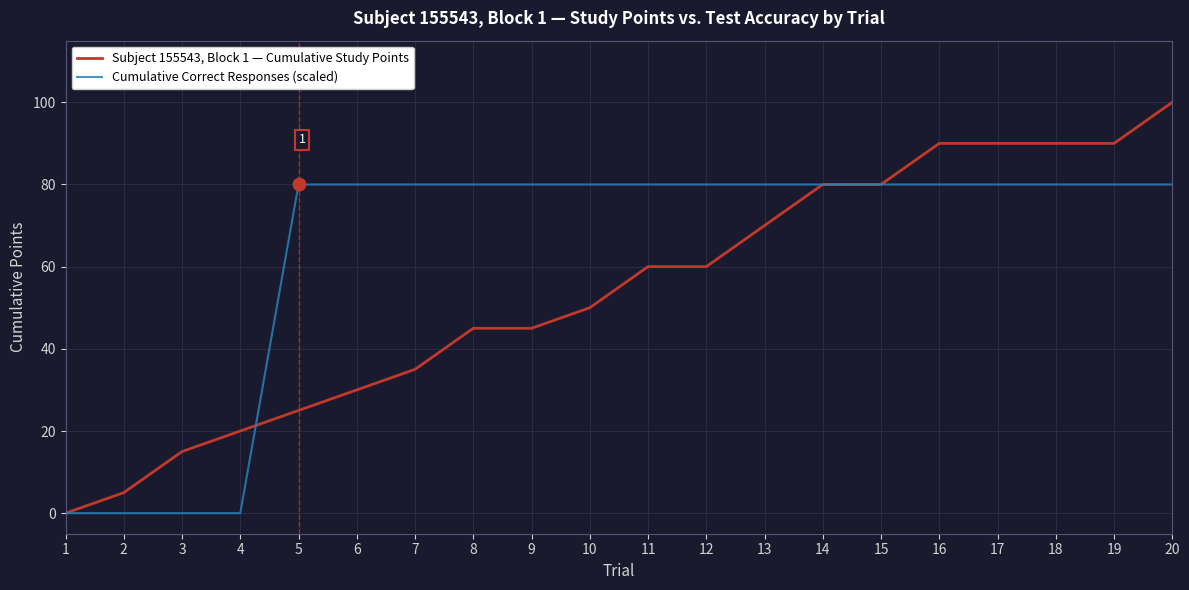

Which series has the largest total across all categories?

Cumulative Correct Responses (scaled)